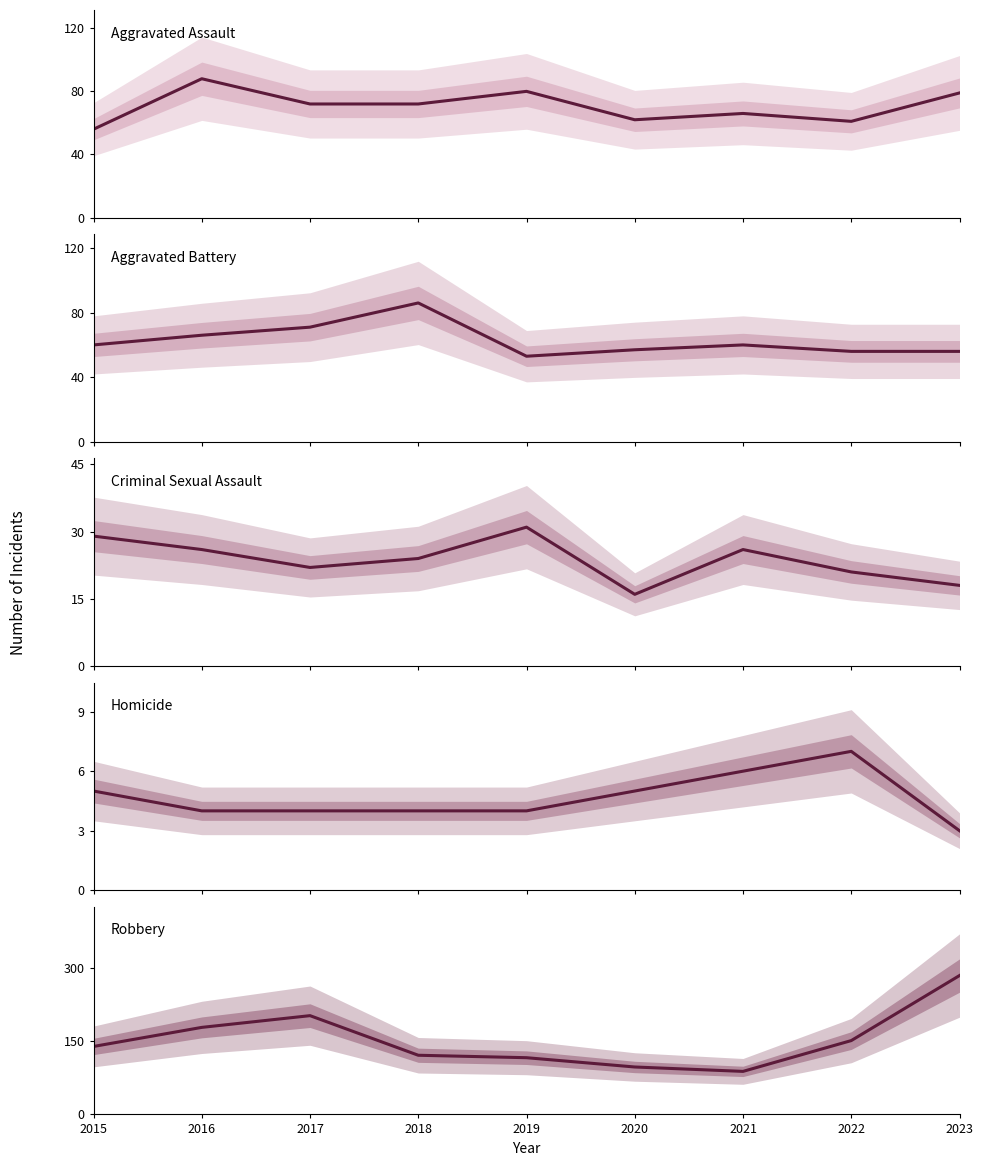

Rank the series at 2020 from highest to lowest value.

Robbery, Aggravated Assault, Aggravated Battery, Criminal Sexual Assault, Homicide